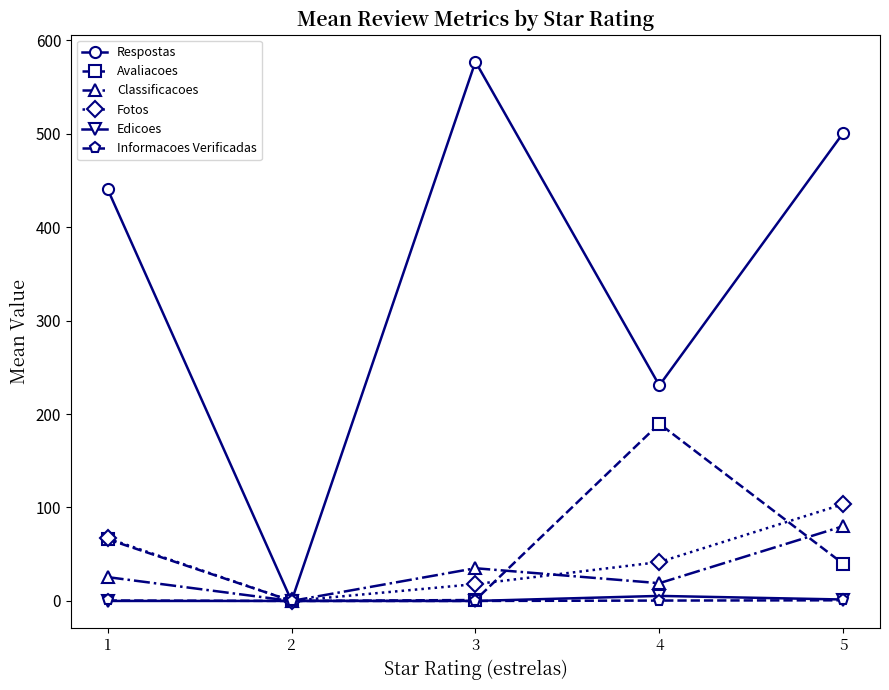

Rank the categories by Respostas value from lowest to highest.

2, 4, 1, 5, 3